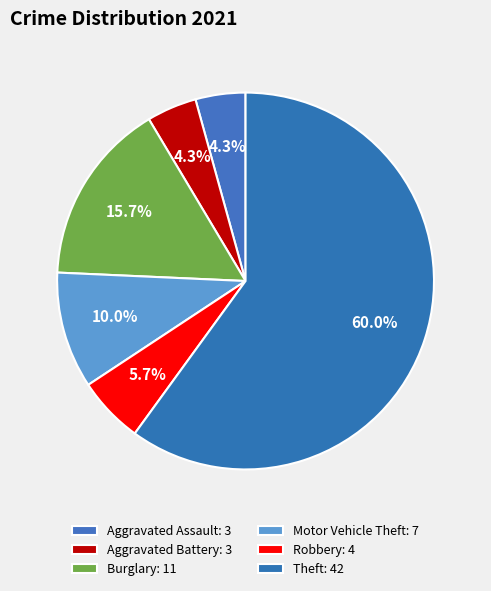

Rank the categories by value from lowest to highest.

Aggravated Assault, Aggravated Battery, Robbery, Motor Vehicle Theft, Burglary, Theft